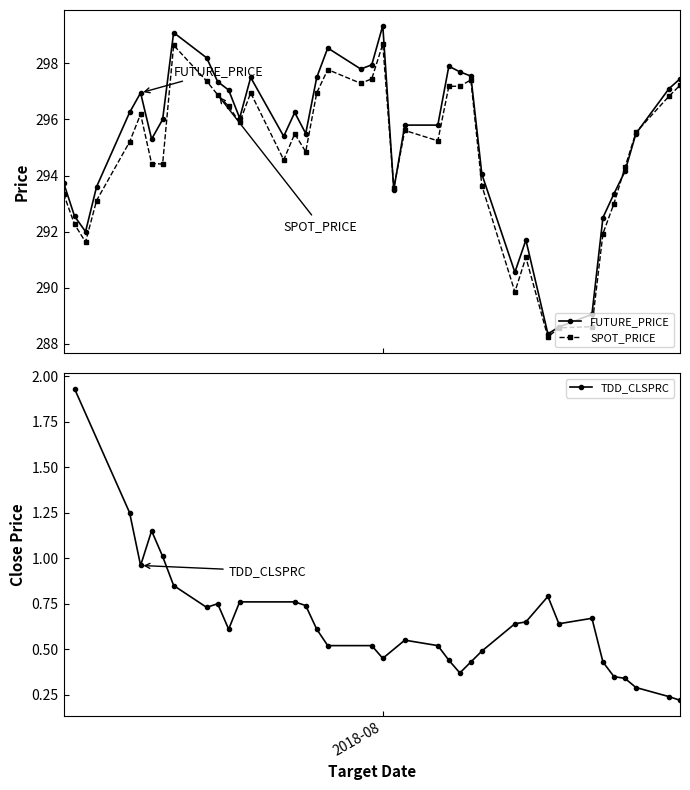

True or false: FUTURE_PRICE has more than 2 points higher than both neighbors.

True